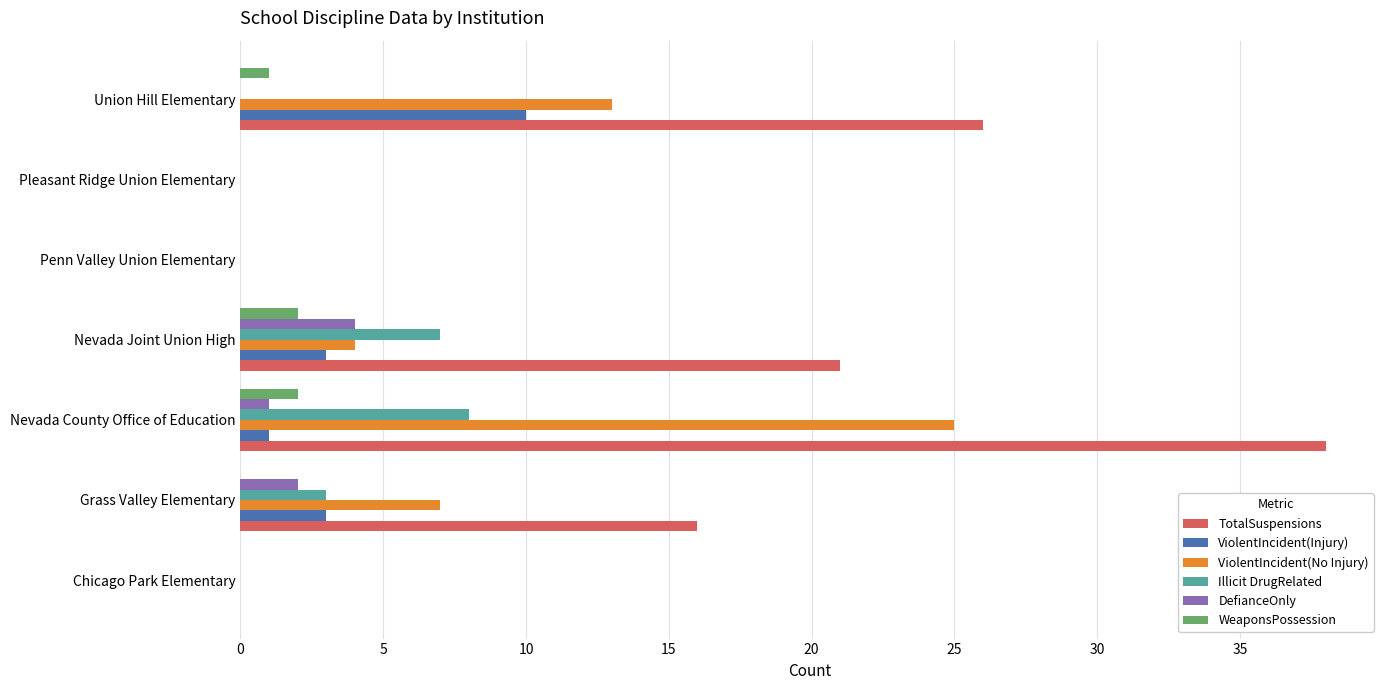

What is the sum of all ViolentIncident(No Injury) values?

49